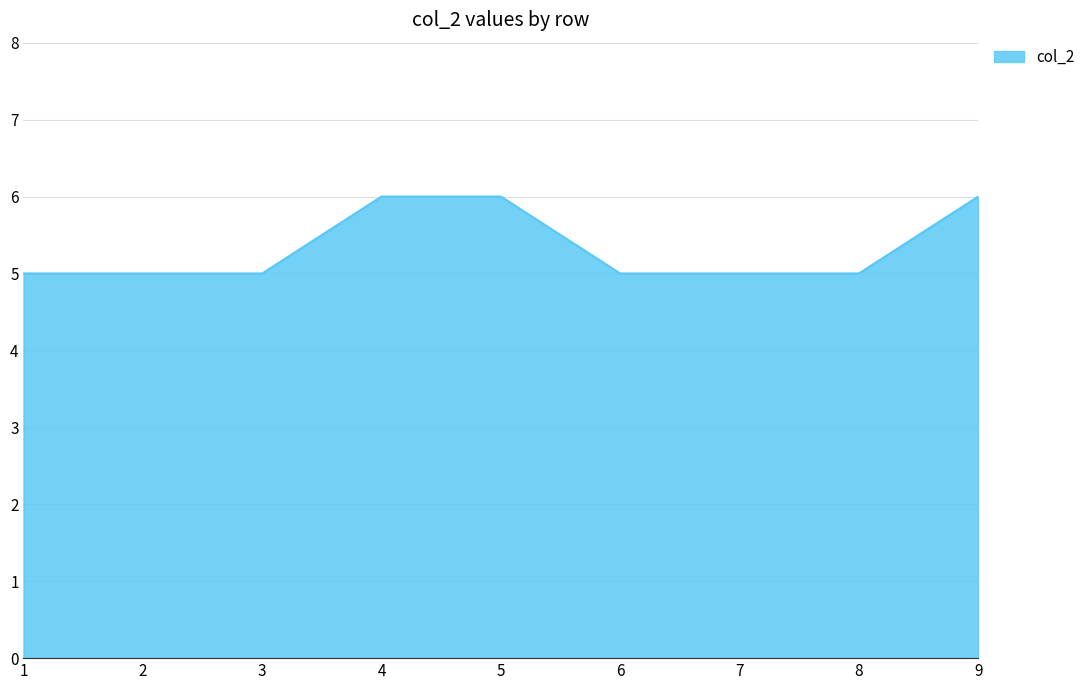

What is the maximum value shown in the chart?

6